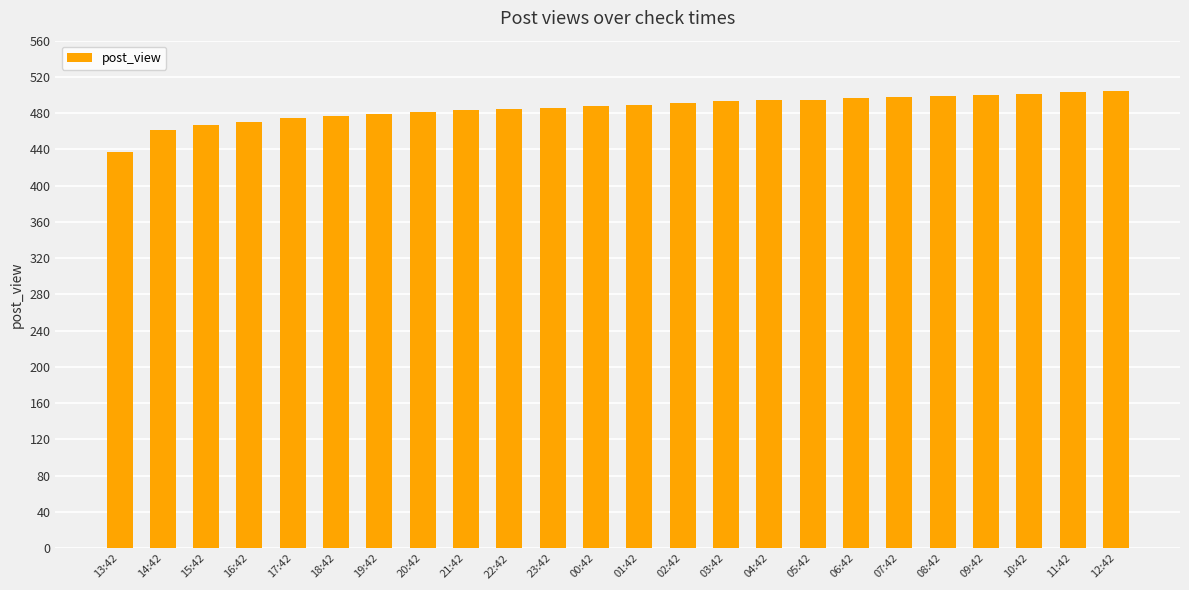

How many data points are less than 489?

12